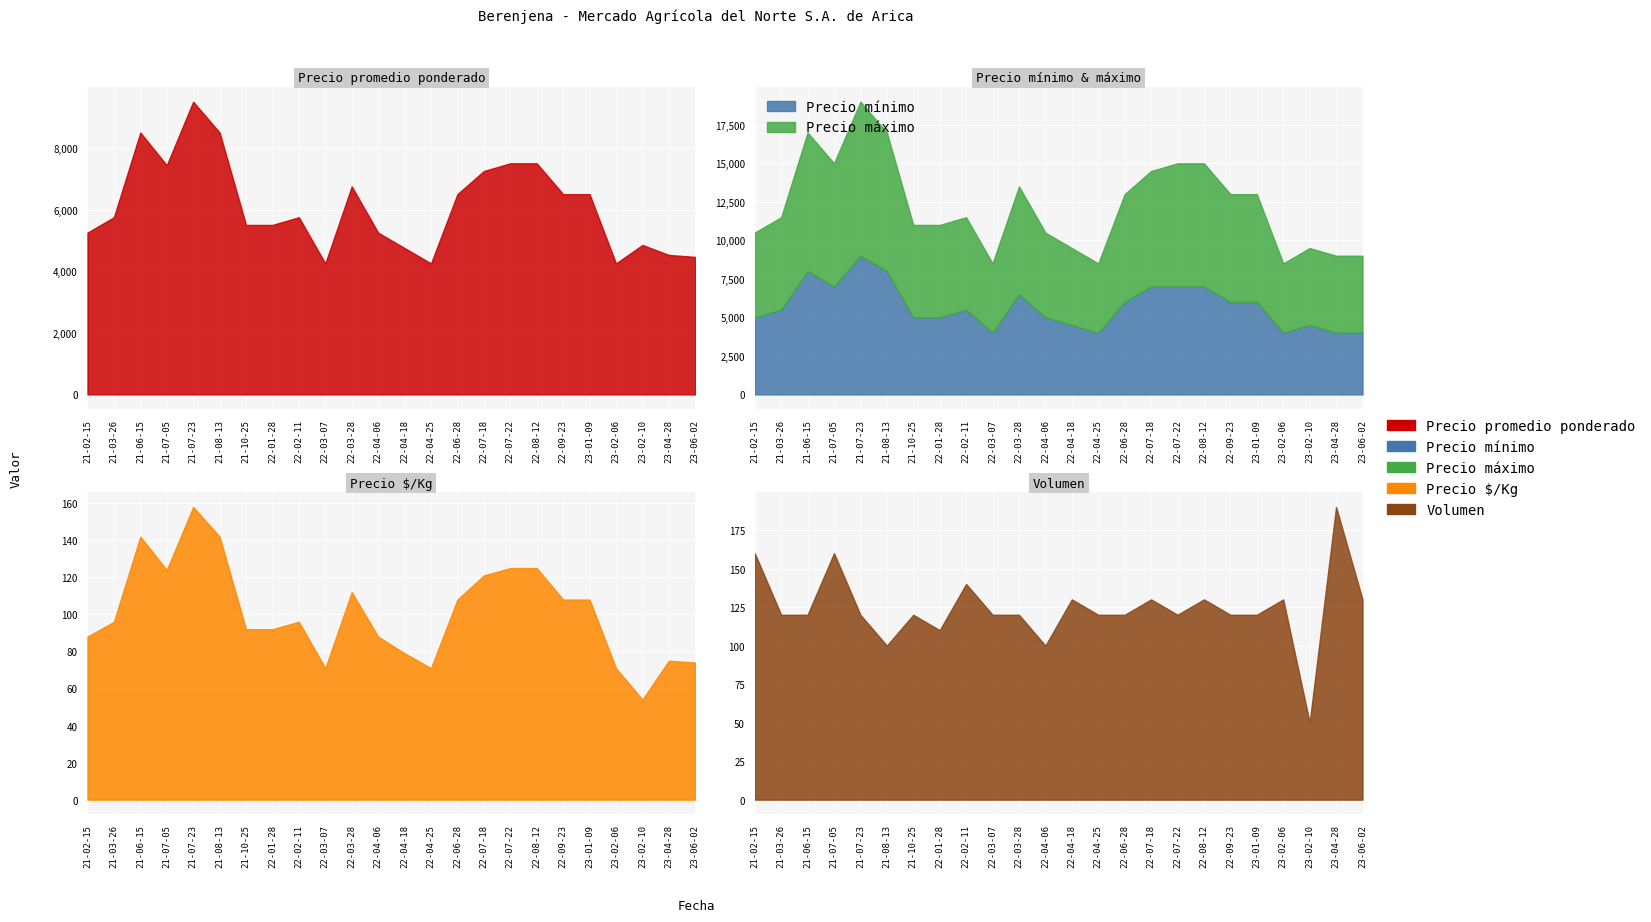

True or false: Precio $/Kg and Precio máximo cross at least once.

False